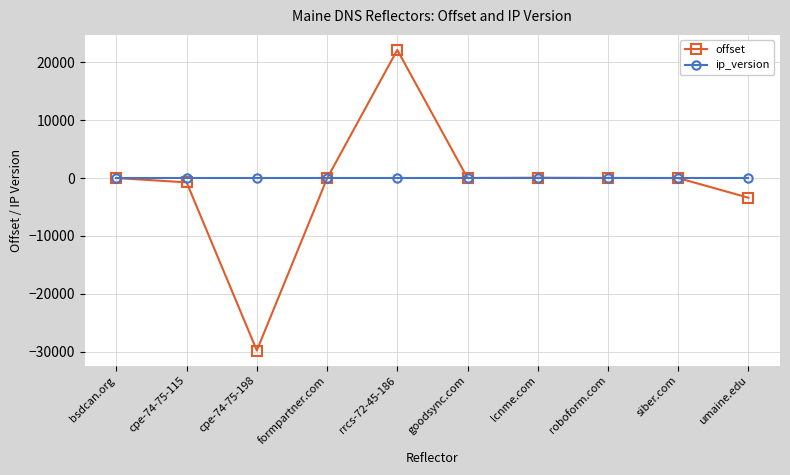

List the series in order of their peak value, highest first.

offset, ip_version